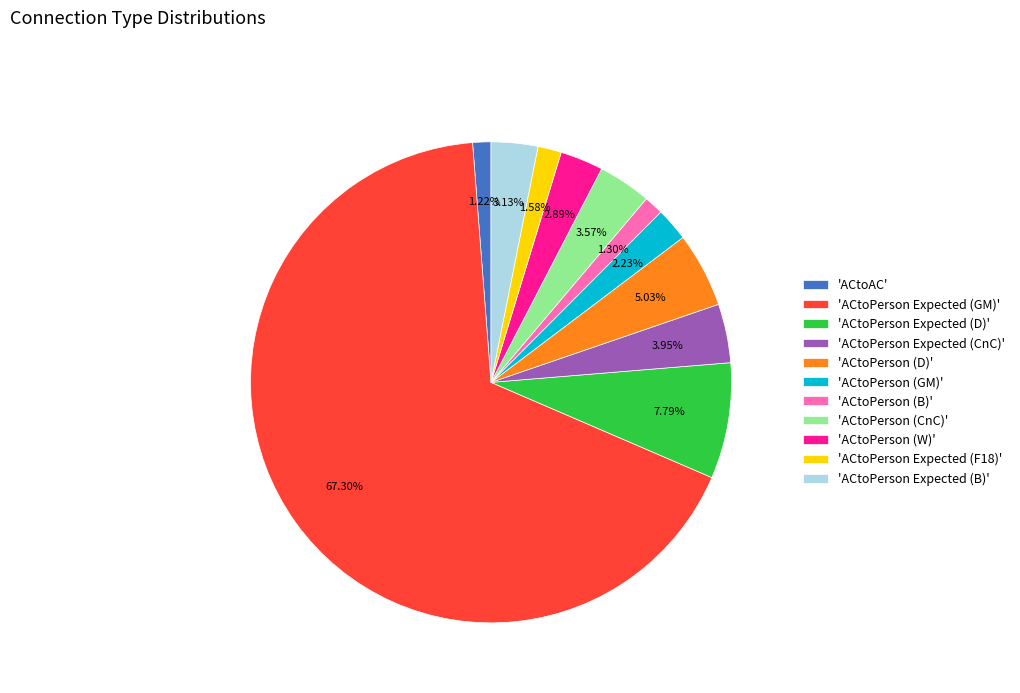

Which slice is the largest?

'ACtoPerson Expected (GM)'